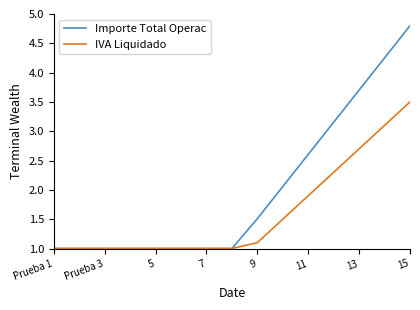

Which series has the largest range (max minus min)?

Importe Total Operac